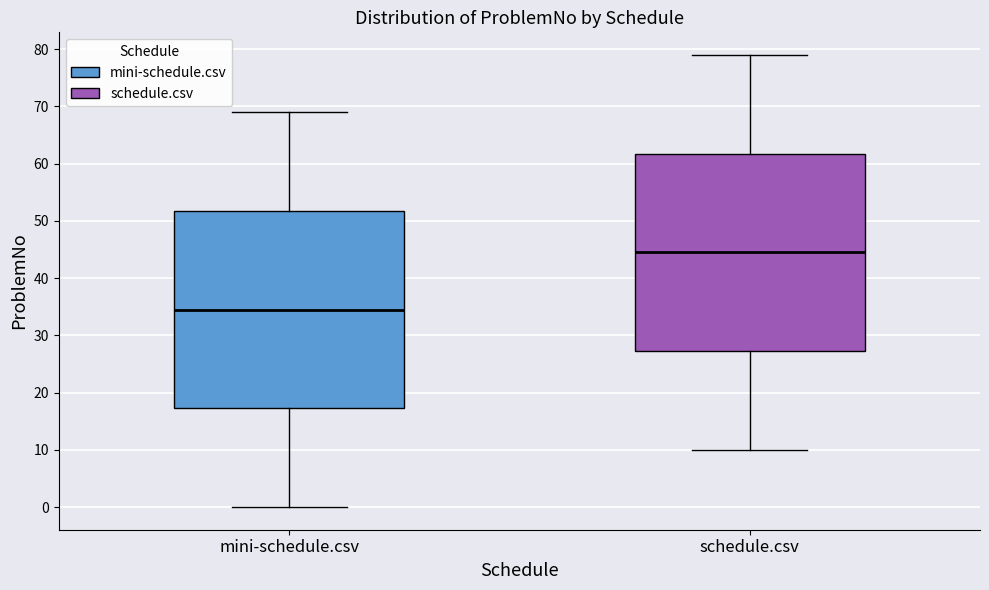

Reading left to right, transcribe this box plot: for each box, give where its median line is, the range the box spans, and where its two whiskers end, as read against the y-axis. The values are not printed on the chart, so give them approximately, as read against the axis.

mini-schedule.csv: median 35, box 17 to 52, whiskers 0 to 69
schedule.csv: median 45, box 27 to 62, whiskers 10 to 79